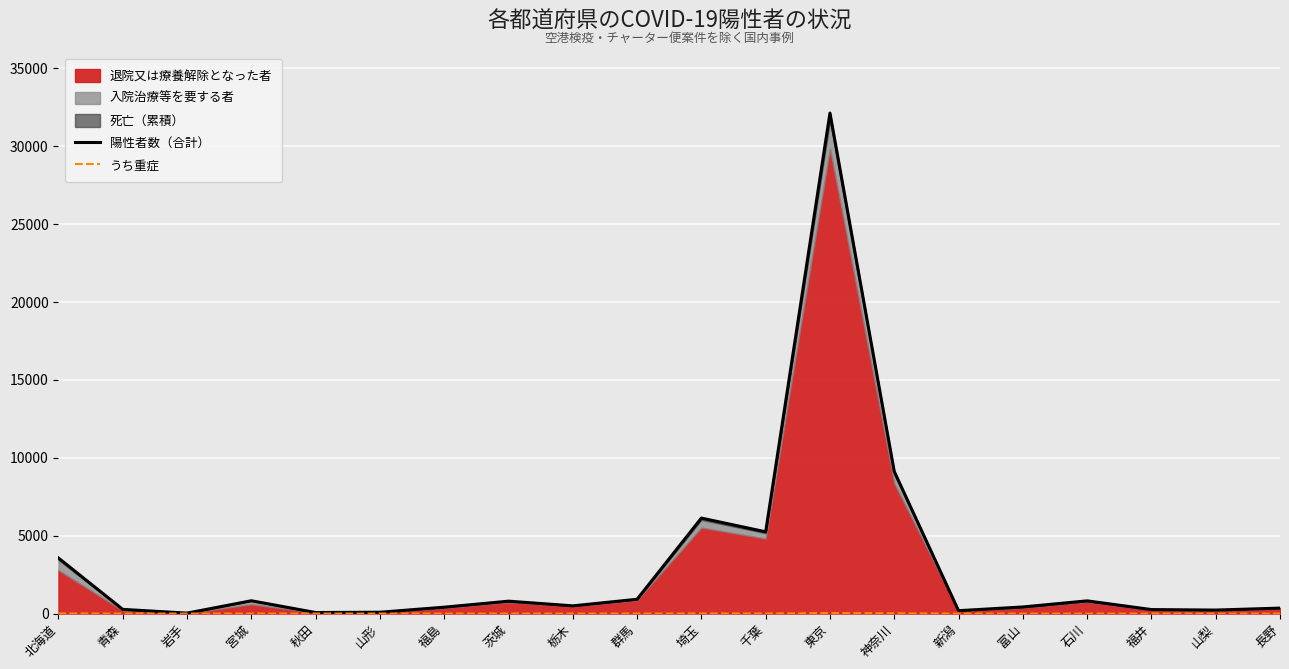

What is the difference between the うち重症 values at 青森 and 長野?

3